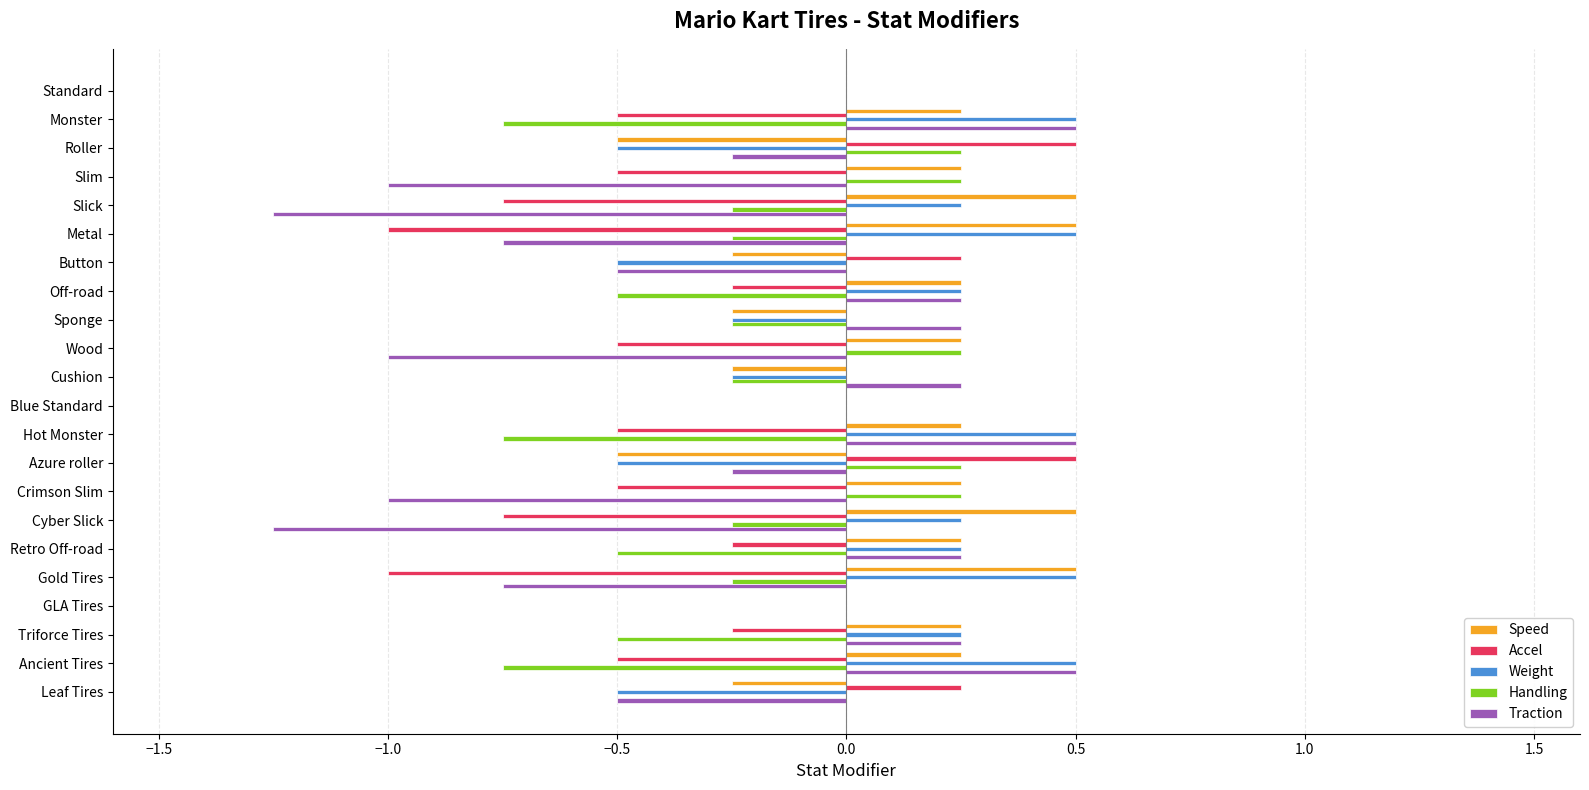

What is the total value across all series at Wood?

-1.0